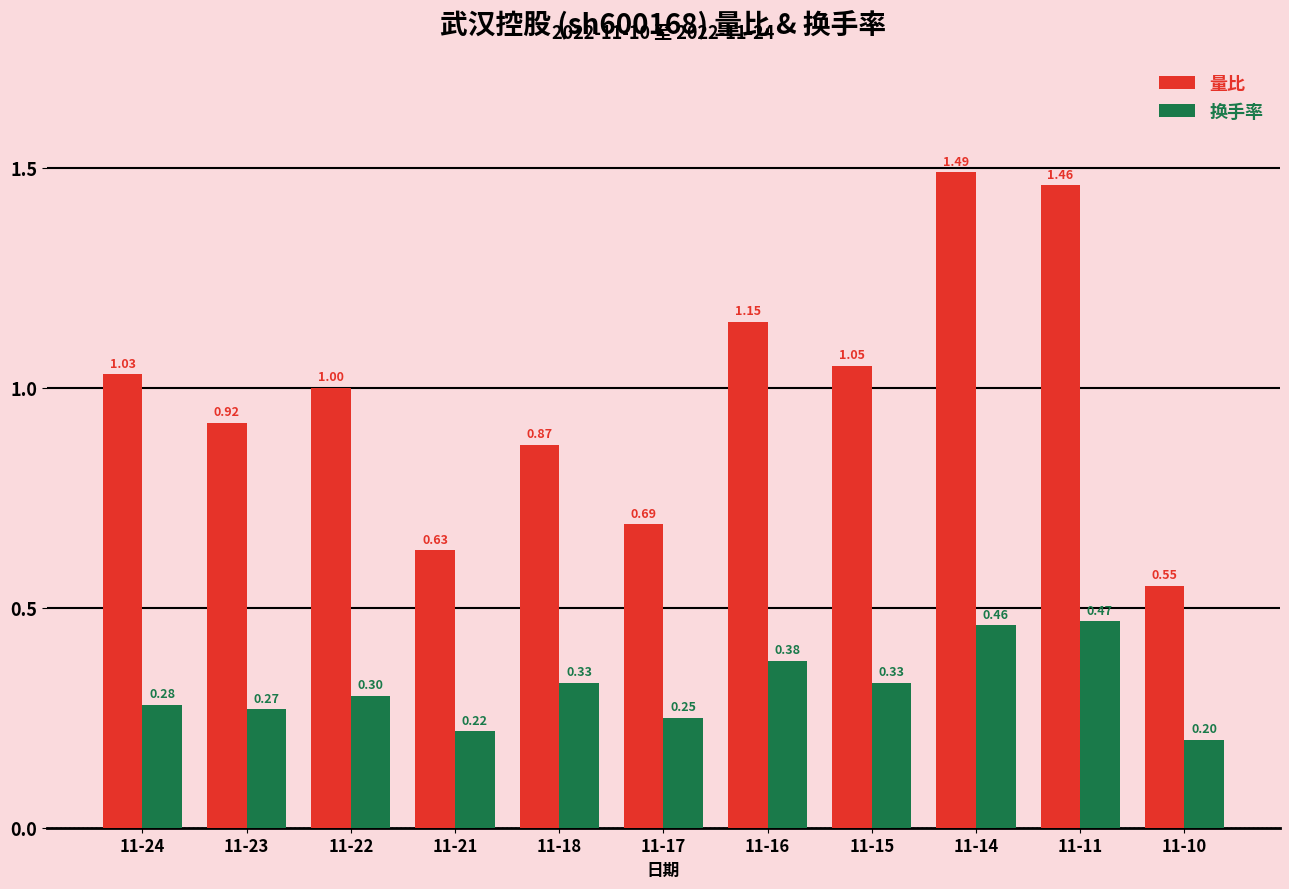

Rank the series by their maximum value, from highest to lowest.

量比, 换手率